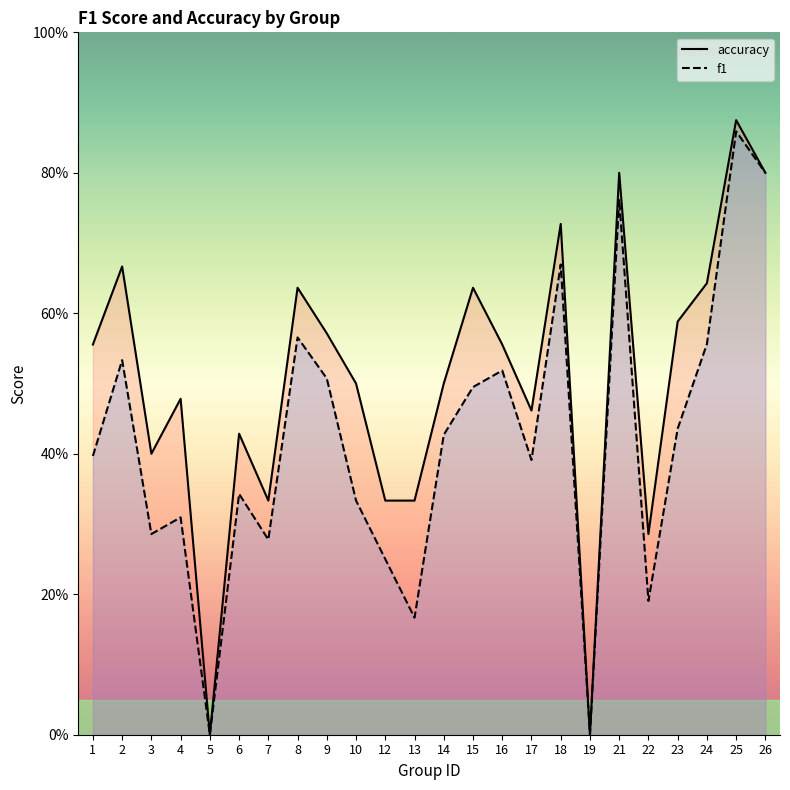

How many lines are shown in the chart?

2